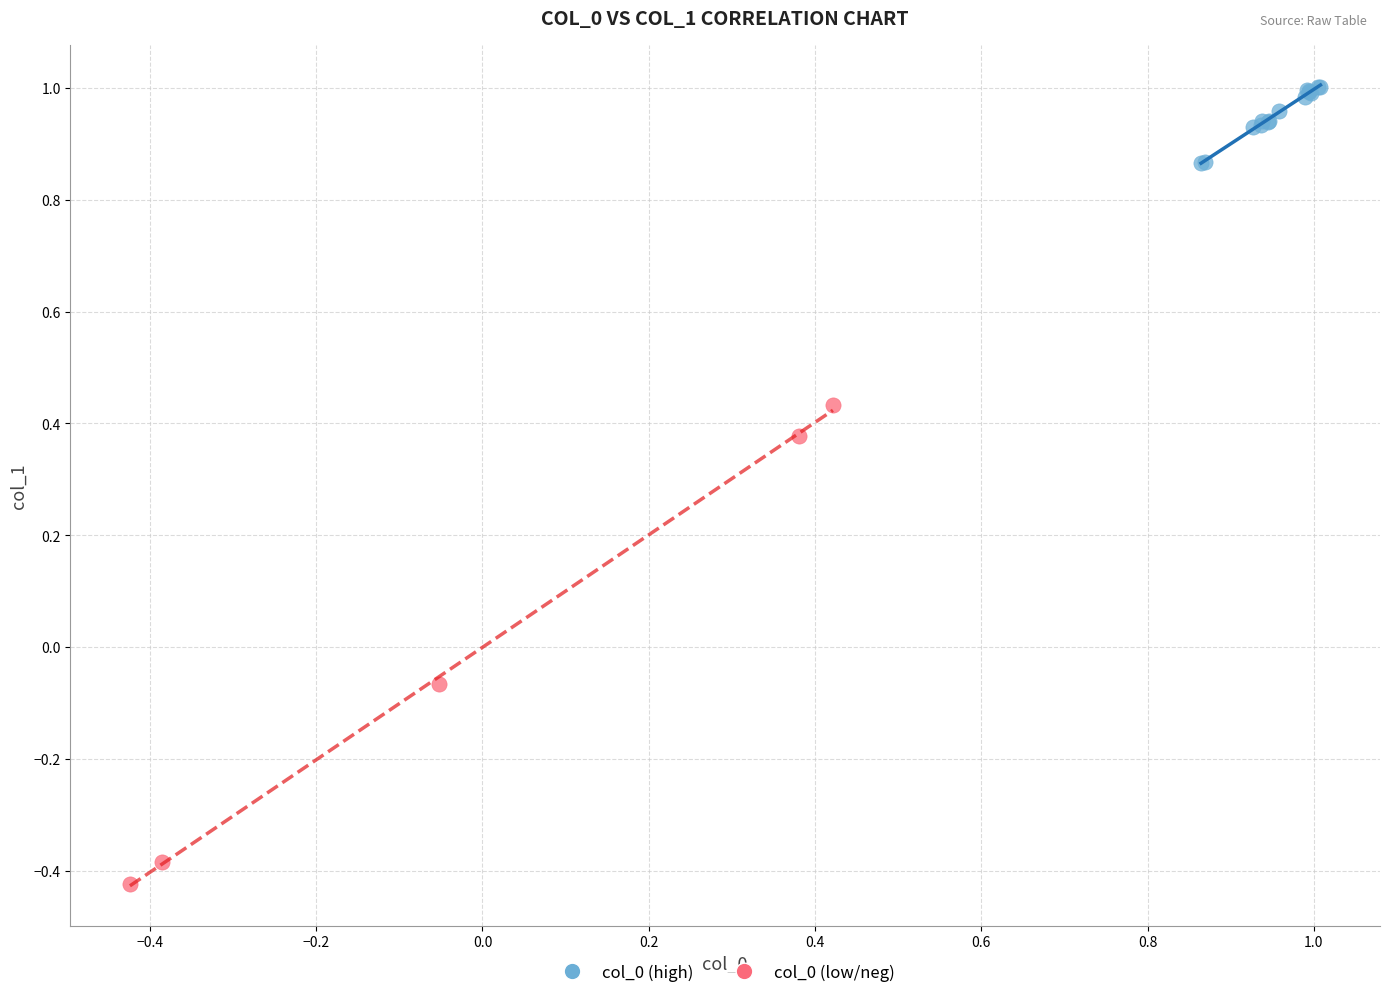

What are all the series names shown in the legend?

col_0 (high), col_0 (low/neg)